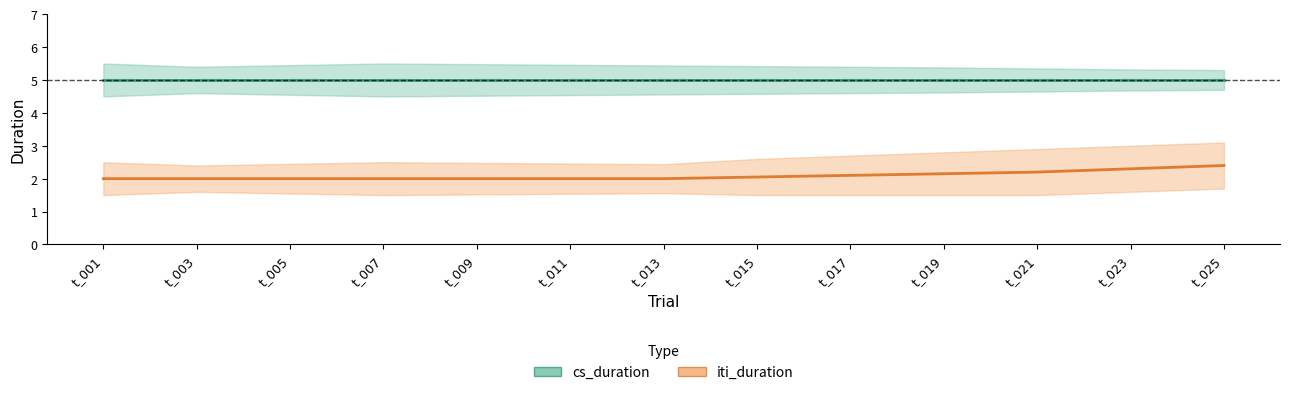

Between t_007 and t_011, which series saw the biggest shift?

cs_duration